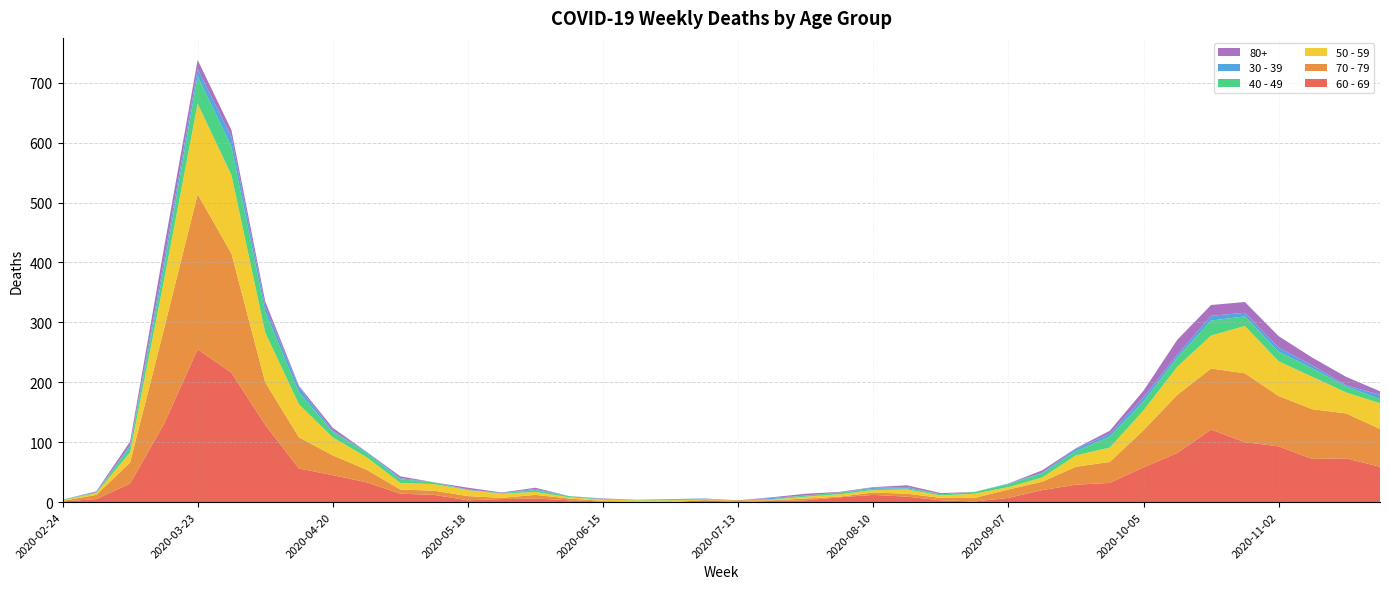

Reading left to right, what are all the values shown in this chart?

60 - 69: 2020-02-24=1	2020-03-02=5	2020-03-09=31	2020-03-16=130	2020-03-23=255	2020-03-30=216	2020-04-06=129	2020-04-13=56	2020-04-20=45	2020-04-27=33	2020-05-04=14	2020-05-11=12	2020-05-18=3	2020-05-25=5	2020-06-01=6	2020-06-08=3	2020-06-15=1	2020-06-22=0	2020-06-29=0	2020-07-06=3	2020-07-13=0	2020-07-20=2	2020-07-27=3	2020-08-03=8	2020-08-10=12	2020-08-17=9	2020-08-24=3	2020-08-31=1	2020-09-07=7	2020-09-14=20	2020-09-21=29	2020-09-28=32	2020-10-05=58	2020-10-12=82	2020-10-19=121	2020-10-26=100	2020-11-02=93	2020-11-09=72	2020-11-16=73	2020-11-23=59
70 - 79: 2020-02-24=1	2020-03-02=7	2020-03-09=35	2020-03-16=158	2020-03-23=259	2020-03-30=199	2020-04-06=71	2020-04-13=52	2020-04-20=33	2020-04-27=21	2020-05-04=7	2020-05-11=7	2020-05-18=7	2020-05-25=2	2020-06-01=6	2020-06-08=3	2020-06-15=1	2020-06-22=1	2020-06-29=0	2020-07-06=0	2020-07-13=3	2020-07-20=1	2020-07-27=3	2020-08-03=1	2020-08-10=4	2020-08-17=5	2020-08-24=4	2020-08-31=6	2020-09-07=14	2020-09-14=14	2020-09-21=30	2020-09-28=35	2020-10-05=62	2020-10-12=97	2020-10-19=102	2020-10-26=115	2020-11-02=84	2020-11-09=83	2020-11-16=75	2020-11-23=63
50 - 59: 2020-02-24=1	2020-03-02=3	2020-03-09=17	2020-03-16=81	2020-03-23=151	2020-03-30=131	2020-04-06=83	2020-04-13=55	2020-04-20=30	2020-04-27=21	2020-05-04=11	2020-05-11=11	2020-05-18=10	2020-05-25=7	2020-06-01=5	2020-06-08=2	2020-06-15=2	2020-06-22=2	2020-06-29=3	2020-07-06=1	2020-07-13=0	2020-07-20=1	2020-07-27=3	2020-08-03=4	2020-08-10=4	2020-08-17=7	2020-08-24=4	2020-08-31=7	2020-09-07=4	2020-09-14=7	2020-09-21=19	2020-09-28=24	2020-10-05=33	2020-10-12=47	2020-10-19=55	2020-10-26=79	2020-11-02=58	2020-11-09=54	2020-11-16=35	2020-11-23=43
40 - 49: 2020-02-24=1	2020-03-02=1	2020-03-09=9	2020-03-16=21	2020-03-23=46	2020-03-30=47	2020-04-06=34	2020-04-13=20	2020-04-20=9	2020-04-27=7	2020-05-04=6	2020-05-11=3	2020-05-18=0	2020-05-25=1	2020-06-01=3	2020-06-08=2	2020-06-15=1	2020-06-22=1	2020-06-29=2	2020-07-06=1	2020-07-13=0	2020-07-20=1	2020-07-27=2	2020-08-03=3	2020-08-10=2	2020-08-17=2	2020-08-24=2	2020-08-31=3	2020-09-07=5	2020-09-14=7	2020-09-21=7	2020-09-28=18	2020-10-05=15	2020-10-12=15	2020-10-19=25	2020-10-26=16	2020-11-02=16	2020-11-09=14	2020-11-16=10	2020-11-23=7
30 - 39: 2020-02-24=0	2020-03-02=1	2020-03-09=3	2020-03-16=12	2020-03-23=12	2020-03-30=17	2020-04-06=10	2020-04-13=9	2020-04-20=2	2020-04-27=2	2020-05-04=2	2020-05-11=0	2020-05-18=1	2020-05-25=0	2020-06-01=2	2020-06-08=0	2020-06-15=0	2020-06-22=0	2020-06-29=0	2020-07-06=1	2020-07-13=0	2020-07-20=2	2020-07-27=0	2020-08-03=0	2020-08-10=2	2020-08-17=2	2020-08-24=0	2020-08-31=0	2020-09-07=1	2020-09-14=1	2020-09-21=4	2020-09-28=5	2020-10-05=7	2020-10-12=5	2020-10-19=8	2020-10-26=6	2020-11-02=7	2020-11-09=5	2020-11-16=2	2020-11-23=7
80+: 2020-02-24=0	2020-03-02=1	2020-03-09=6	2020-03-16=21	2020-03-23=15	2020-03-30=11	2020-04-06=8	2020-04-13=2	2020-04-20=5	2020-04-27=0	2020-05-04=3	2020-05-11=0	2020-05-18=3	2020-05-25=1	2020-06-01=2	2020-06-08=0	2020-06-15=1	2020-06-22=0	2020-06-29=0	2020-07-06=0	2020-07-13=0	2020-07-20=1	2020-07-27=3	2020-08-03=1	2020-08-10=1	2020-08-17=3	2020-08-24=2	2020-08-31=0	2020-09-07=0	2020-09-14=4	2020-09-21=1	2020-09-28=5	2020-10-05=11	2020-10-12=25	2020-10-19=18	2020-10-26=18	2020-11-02=19	2020-11-09=13	2020-11-16=14	2020-11-23=6